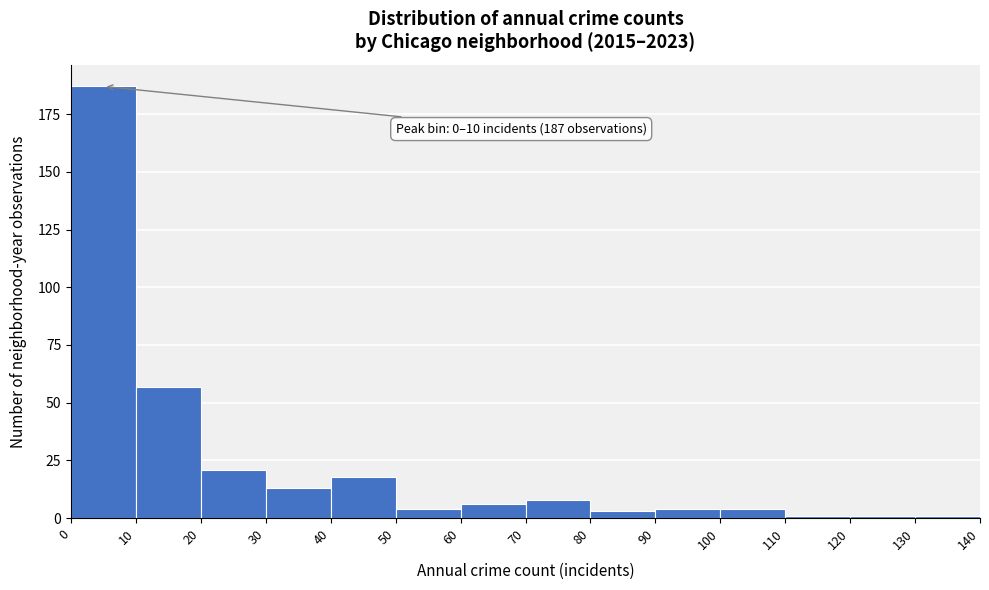

Which range on the x-axis has the tallest bar?

0 to 10